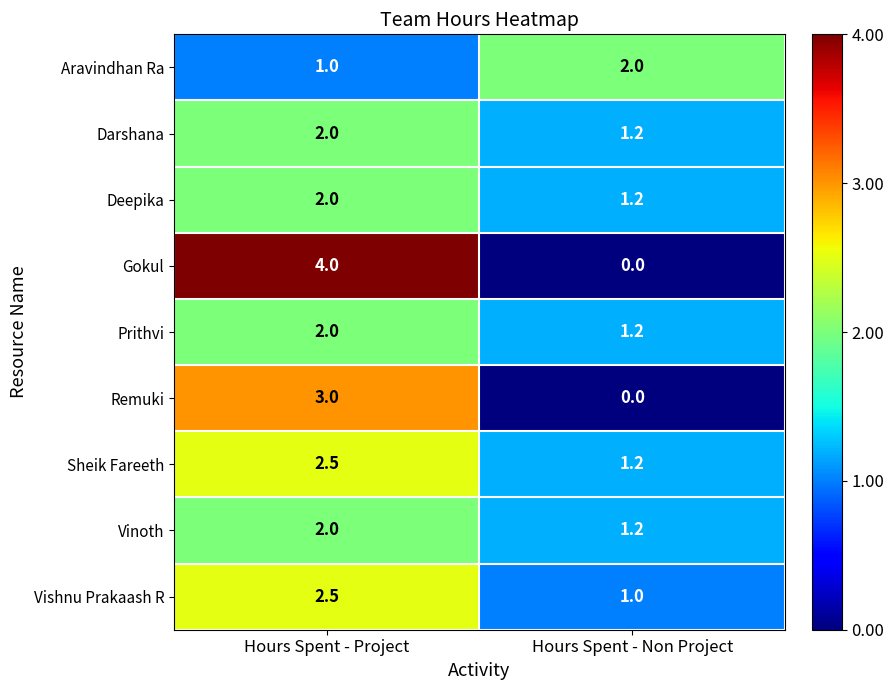

Reading left to right, transcribe all the data shown in this chart.

Aravindhan Ra: Hours Spent - Project=1.0	Hours Spent - Non Project=2.0
Darshana: Hours Spent - Project=2.0	Hours Spent - Non Project=1.2
Deepika: Hours Spent - Project=2.0	Hours Spent - Non Project=1.2
Gokul: Hours Spent - Project=4.0	Hours Spent - Non Project=0.0
Prithvi: Hours Spent - Project=2.0	Hours Spent - Non Project=1.2
Remuki: Hours Spent - Project=3.0	Hours Spent - Non Project=0.0
Sheik Fareeth: Hours Spent - Project=2.5	Hours Spent - Non Project=1.2
Vinoth: Hours Spent - Project=2.0	Hours Spent - Non Project=1.2
Vishnu Prakaash R: Hours Spent - Project=2.5	Hours Spent - Non Project=1.0